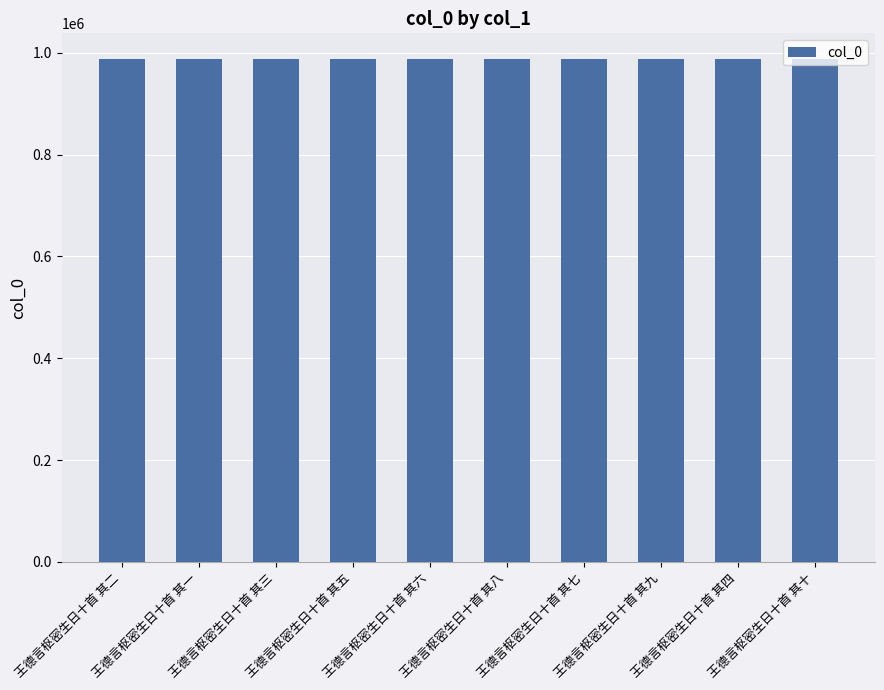

What is the approximate value at 王德言枢密生日十首 其八?

988574